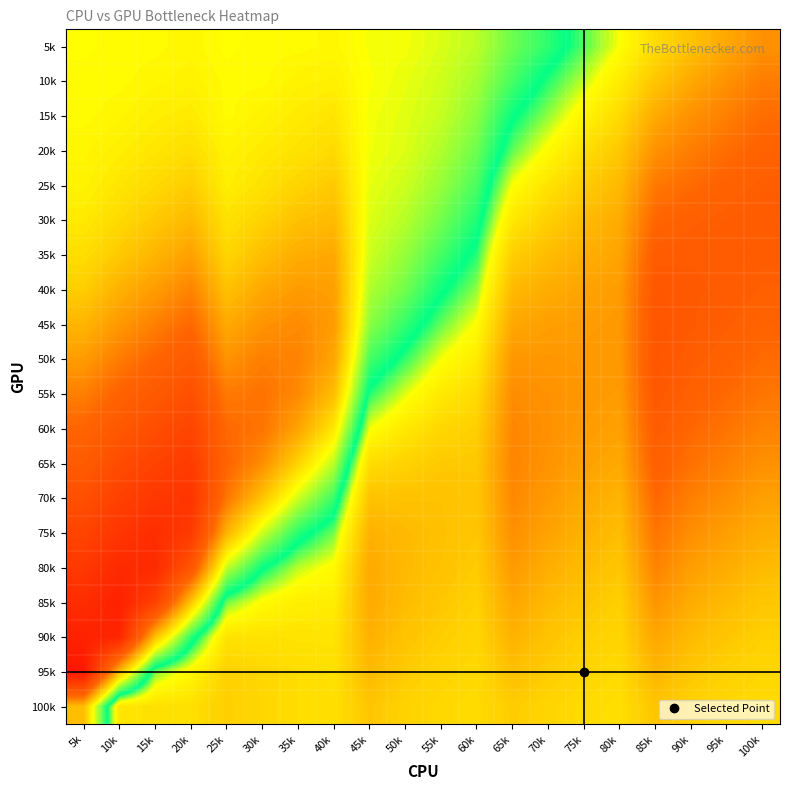

What is the spread (max minus min) of values at 55k?

21.5